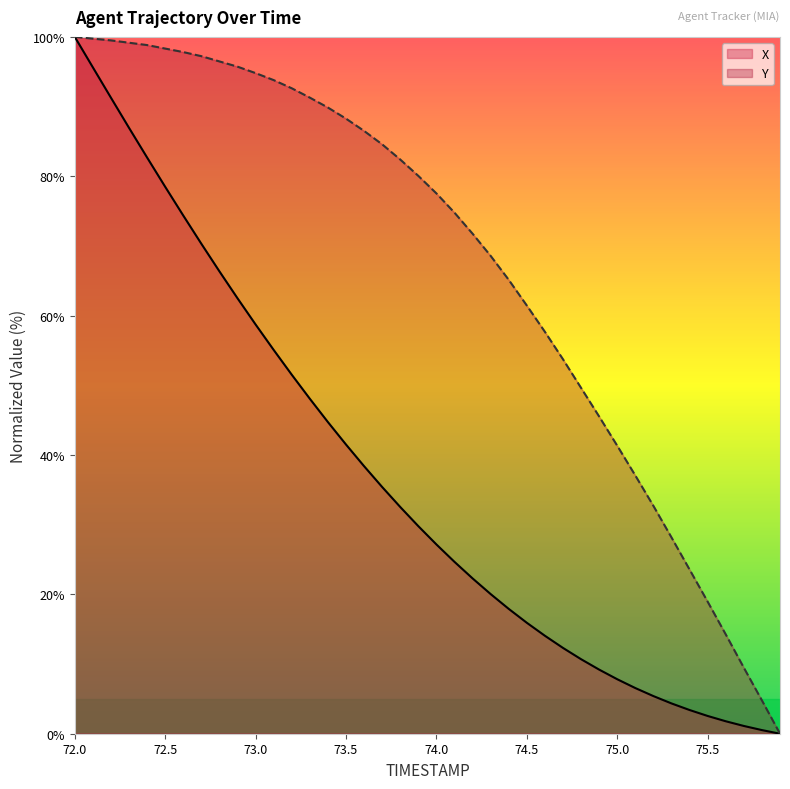

Reading left to right, transcribe all the data shown in this chart.

X: 100.0	95.6	91.3	86.9	82.7	78.5	74.4	70.3	66.3	62.5	58.7	55.1	51.5	48.1	44.7	41.5	38.4	35.4	32.5	29.8	27.2	24.7	22.3	20.0	17.9	15.9	14.1	12.3	10.7	9.2	7.8	6.6	5.4	4.3	3.4	2.5	1.8	1.1	0.5	0.0
Y: 100.0	99.7	99.5	99.2	98.8	98.3	97.8	97.2	96.5	95.7	94.8	93.8	92.6	91.3	89.9	88.3	86.5	84.6	82.4	80.1	77.5	74.8	71.8	68.6	65.1	61.4	57.7	53.7	49.6	45.5	41.3	37.0	32.7	28.2	23.6	18.9	14.2	9.5	4.8	0.0